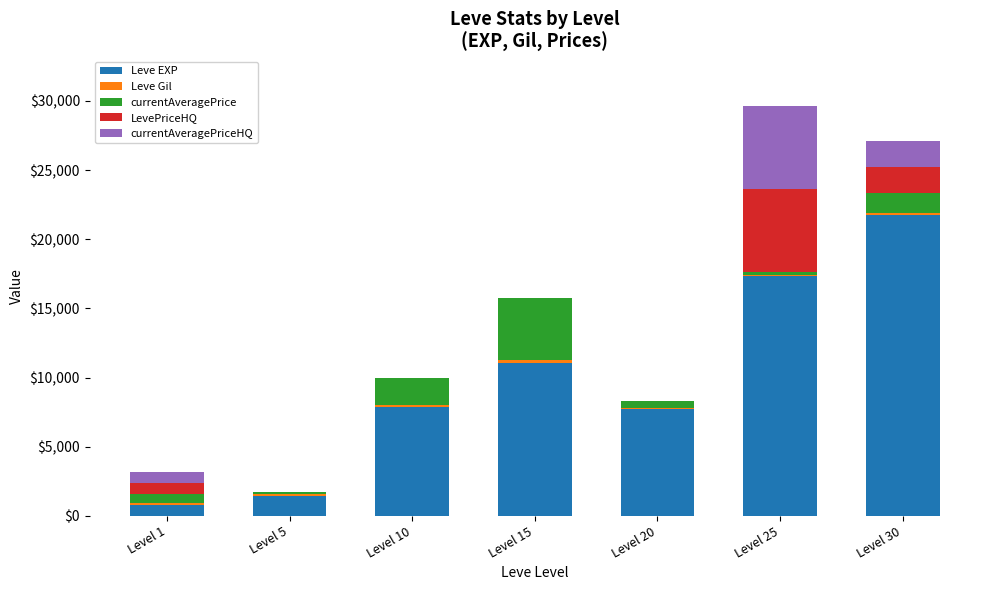

What is the sum of all Leve EXP values?

67900